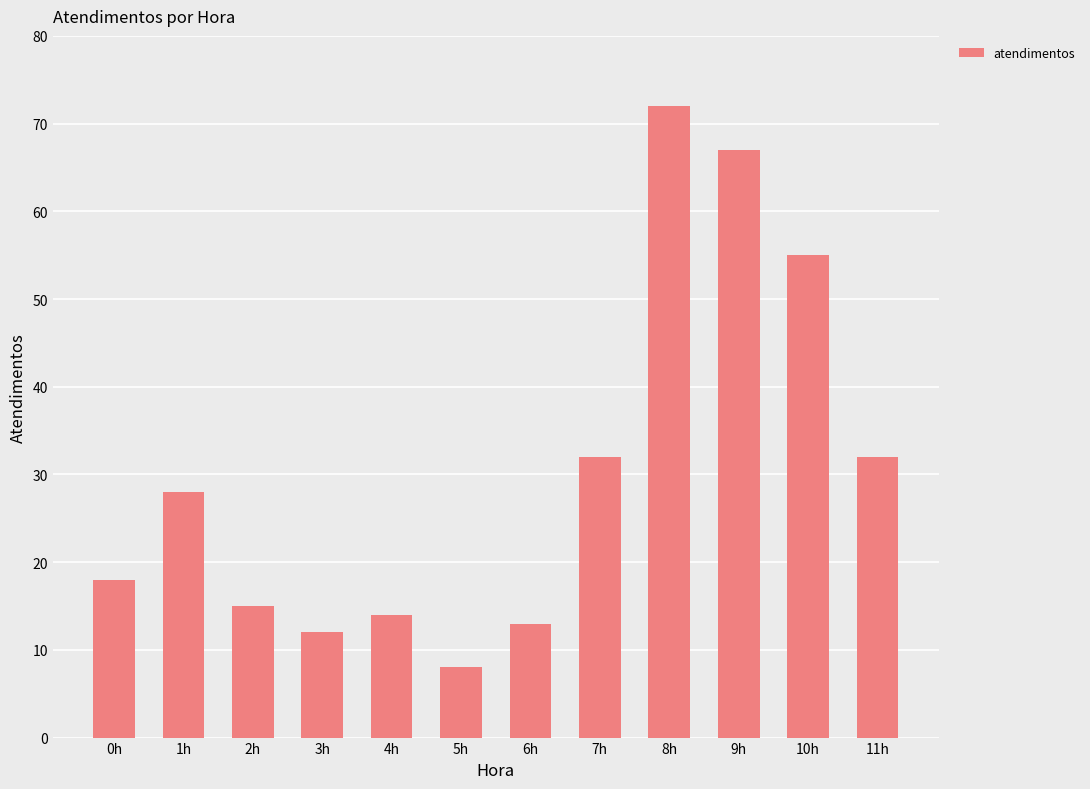

True or false: the data shows 17 at 8h.

False